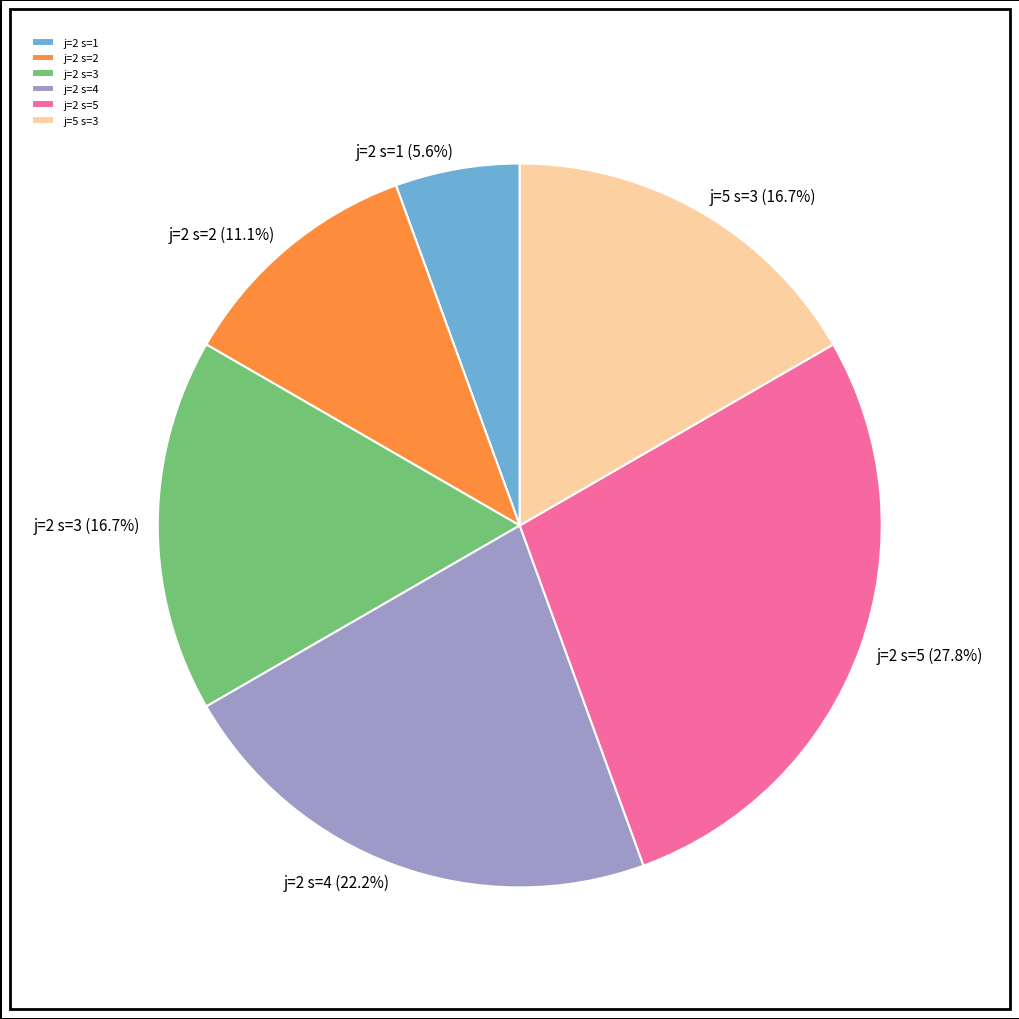

How many slices are in this pie chart?

6